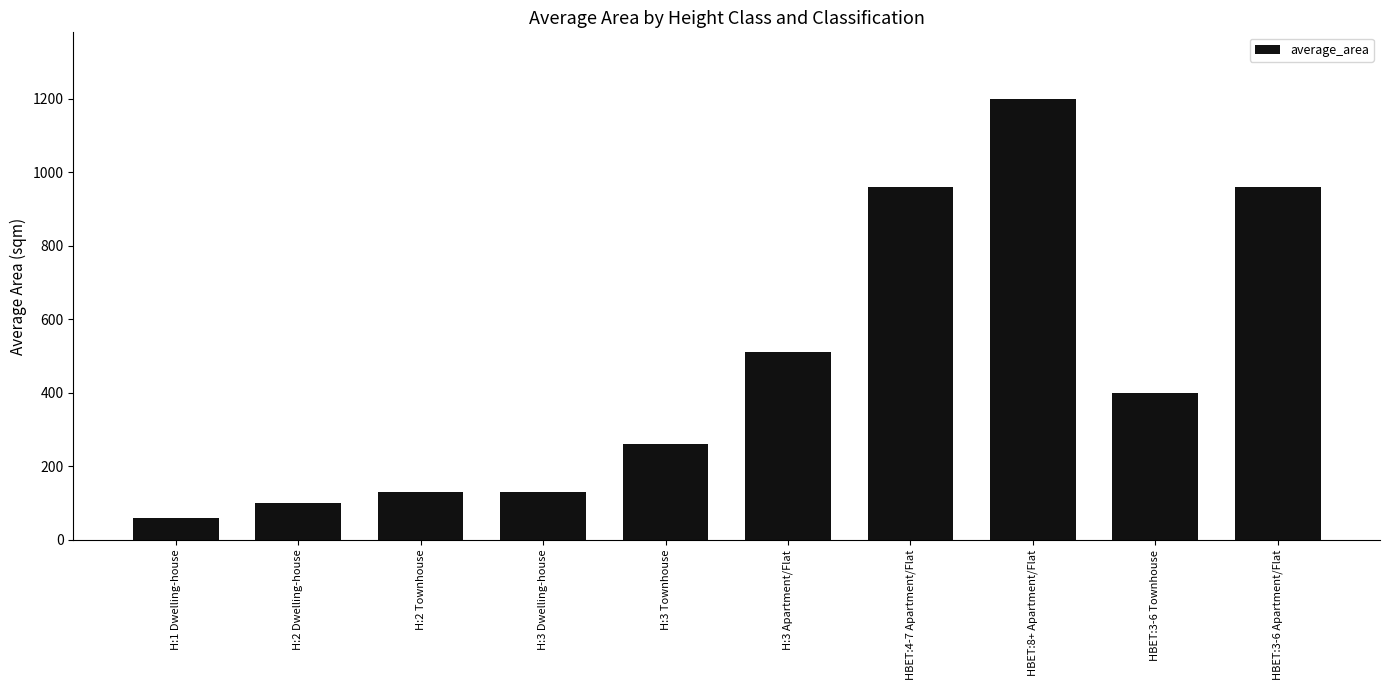

How many bars are there in total?

10